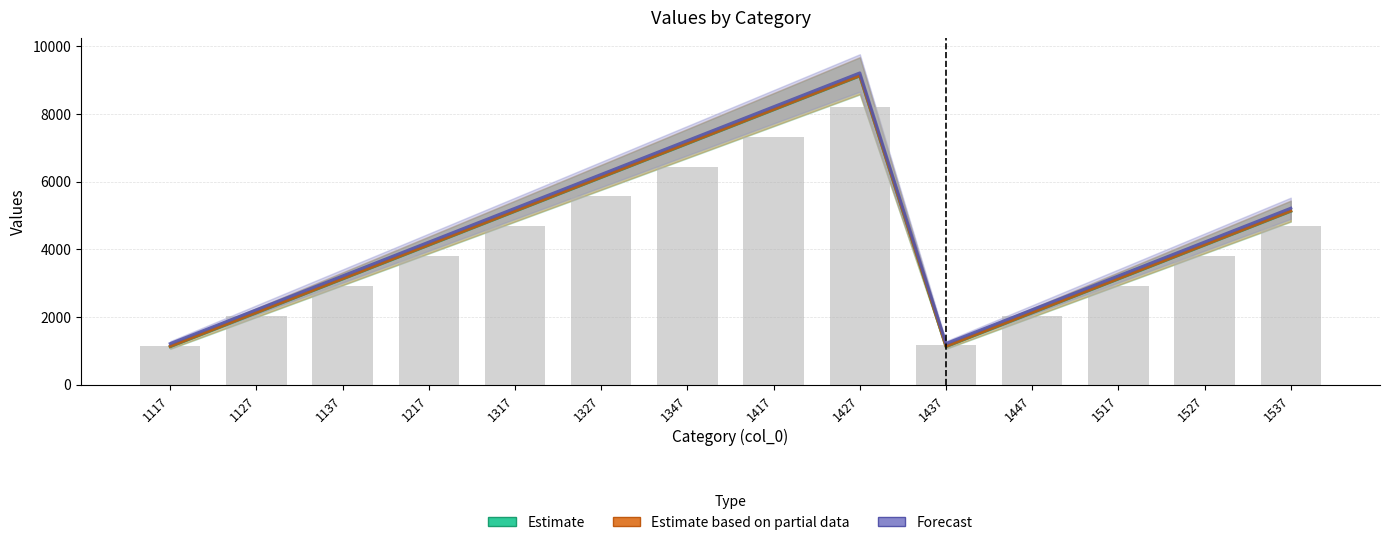

The col_2 series shows 1541.6 at 1437. True or false?

False